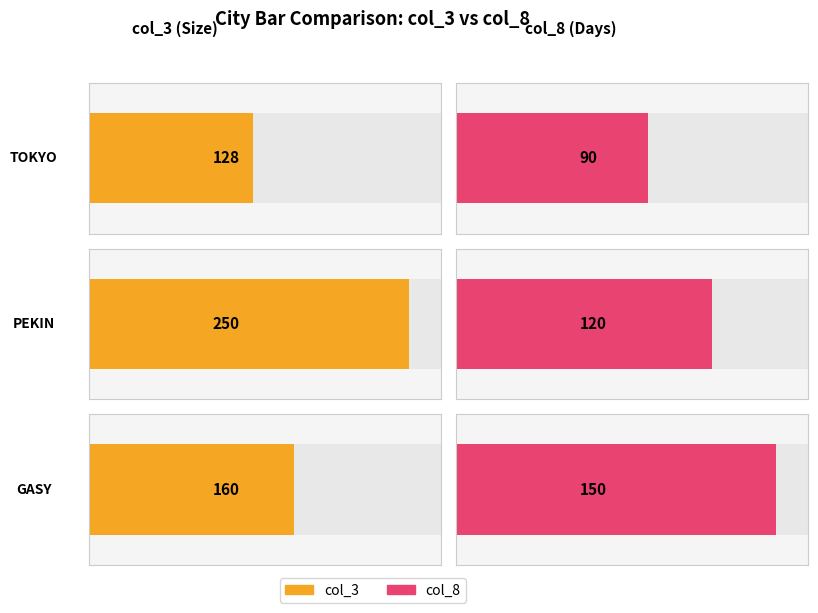

Between GASY and TOKYO, which is larger?

GASY